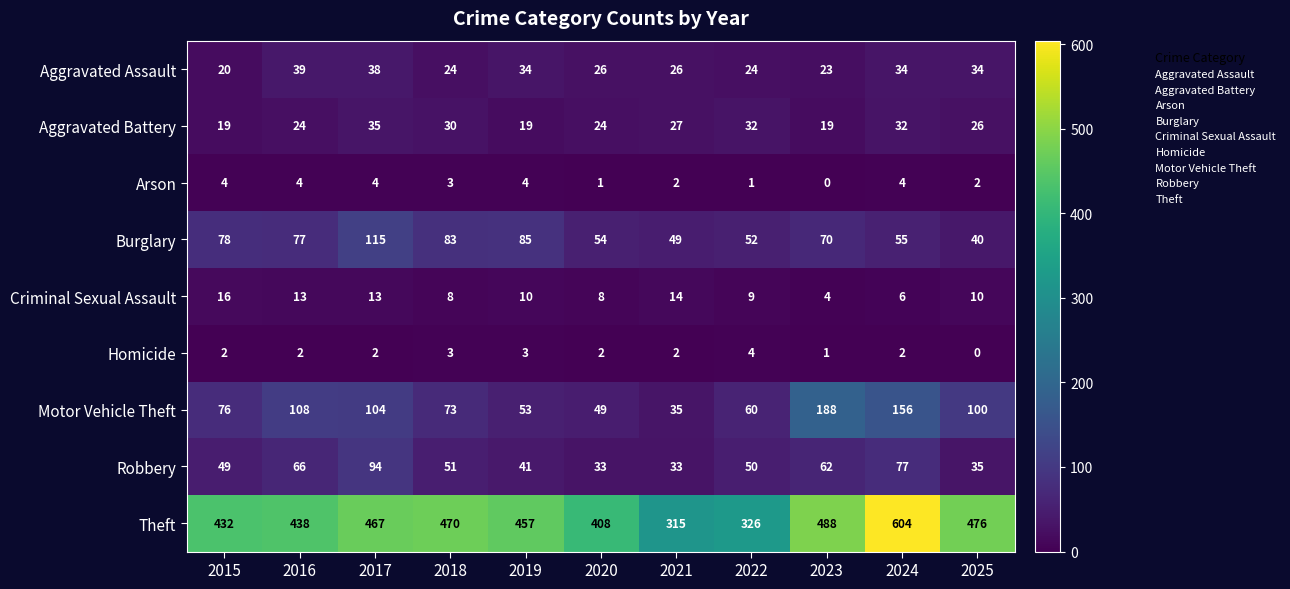

The Robbery series shows 33 at 2022. True or false?

False